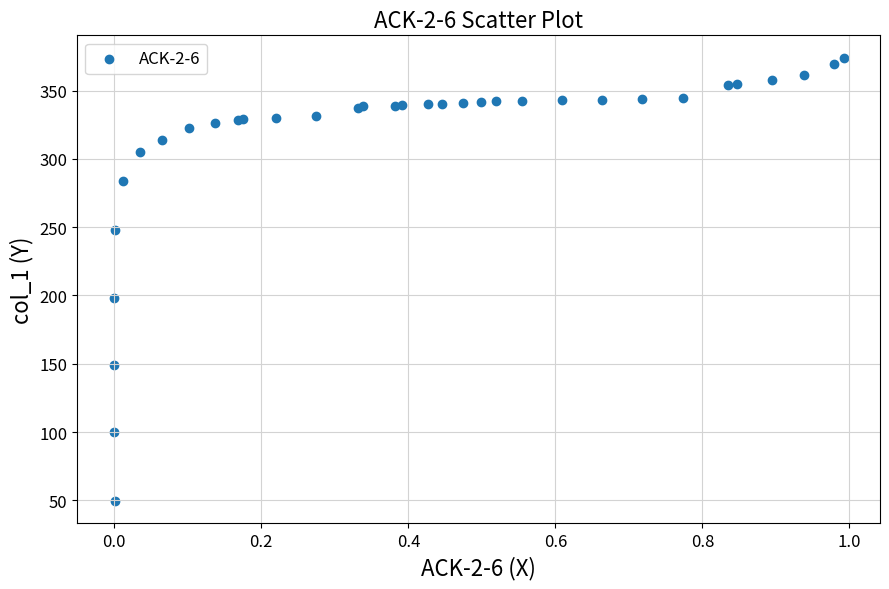

What Y value in the scatter plot is closest to 211?

198.5